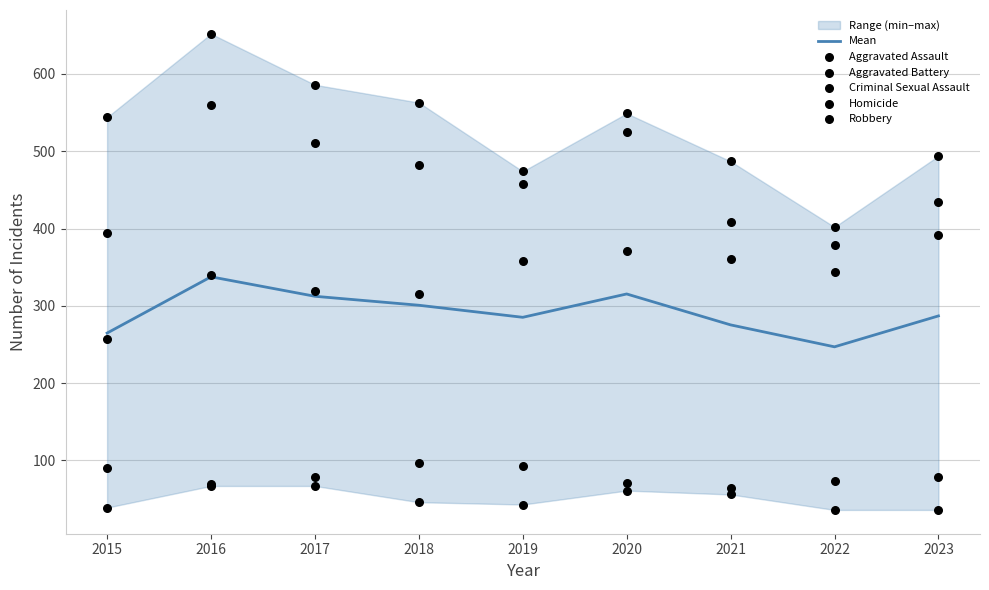

Which series has the largest total across all categories?

Robbery